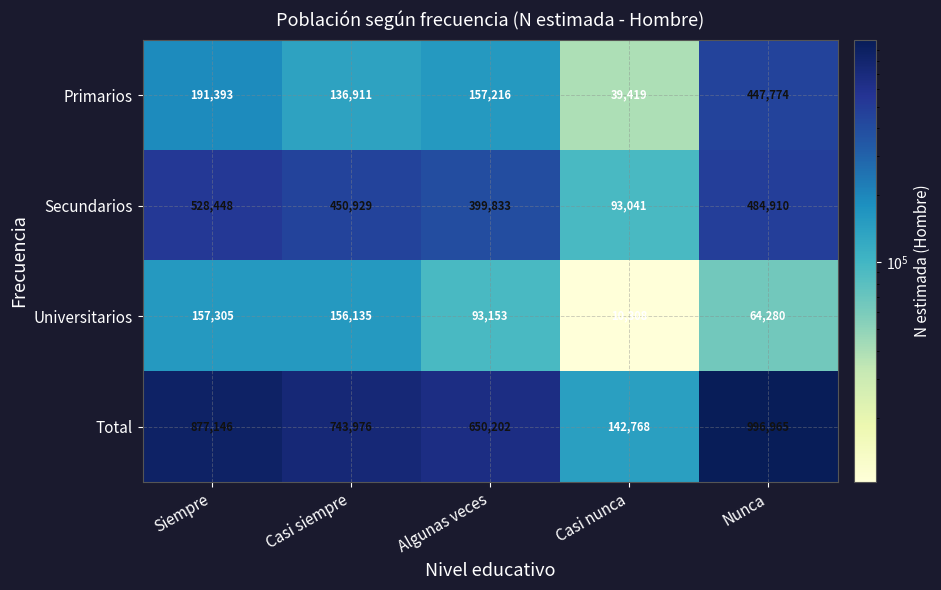

What is the difference between the Secundarios values at Casi nunca and Algunas veces?

306792